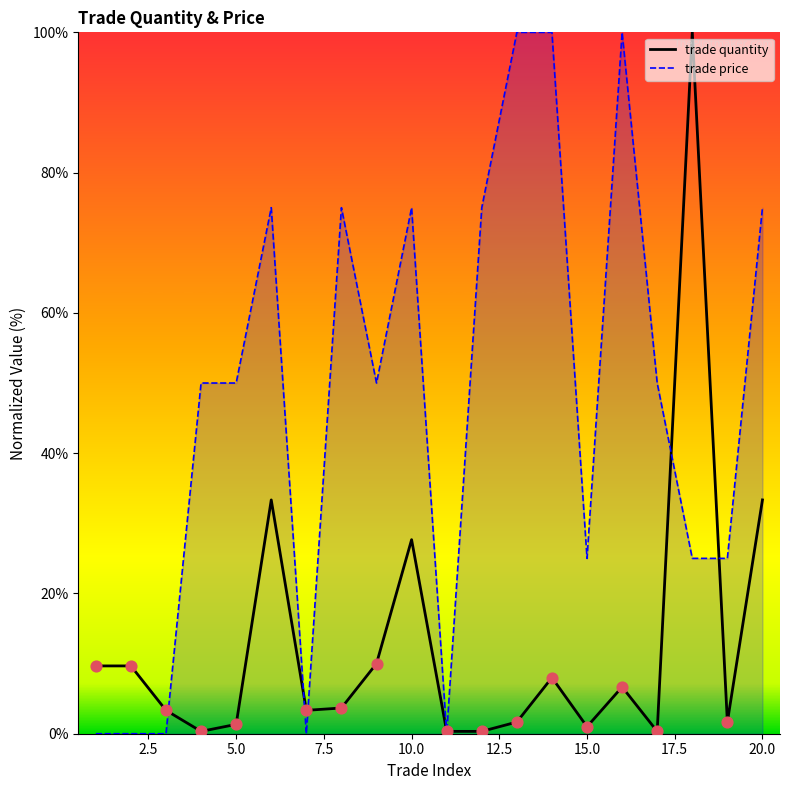

Rank the series by their average value, from lowest to highest.

trade quantity, trade price